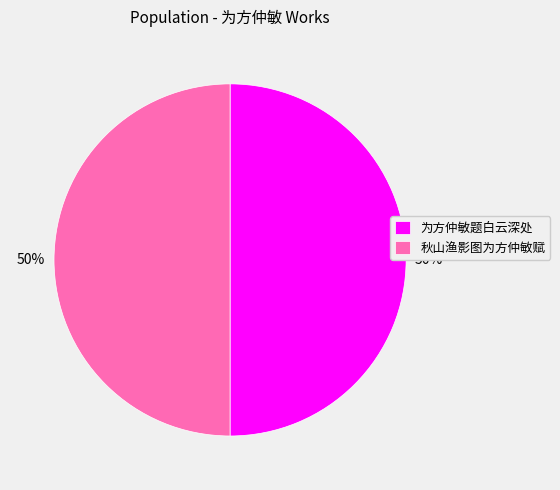

To the nearest percent, what portion does 为方仲敏题白云深处 represent?

50%